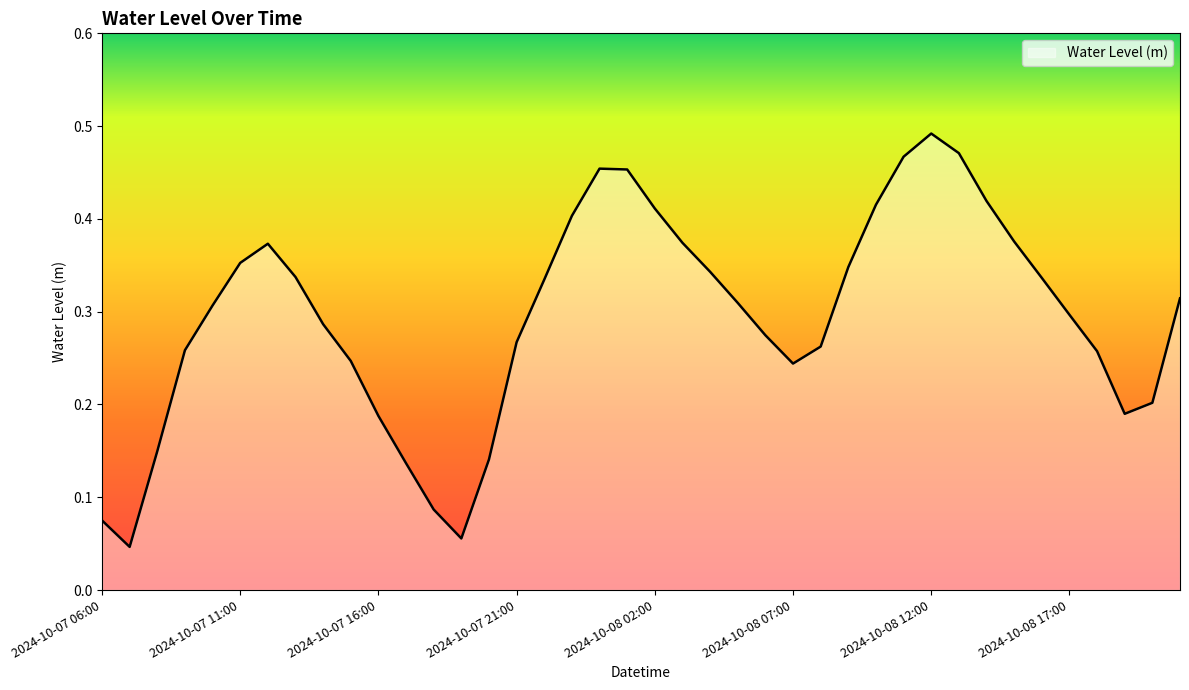

Reading left to right, what are all the values shown in this chart?

2024-10-07 06:00=0.1	2024-10-07 07:00=0.0	2024-10-07 08:00=0.1	2024-10-07 09:00=0.3	2024-10-07 10:00=0.3	2024-10-07 11:00=0.4	2024-10-07 12:00=0.4	2024-10-07 13:00=0.3	2024-10-07 14:00=0.3	2024-10-07 15:00=0.2	2024-10-07 16:00=0.2	2024-10-07 17:00=0.1	2024-10-07 18:00=0.1	2024-10-07 19:00=0.1	2024-10-07 20:00=0.1	2024-10-07 21:00=0.3	2024-10-07 22:00=0.3	2024-10-07 23:00=0.4	2024-10-08 00:00=0.5	2024-10-08 01:00=0.5	2024-10-08 02:00=0.4	2024-10-08 03:00=0.4	2024-10-08 04:00=0.3	2024-10-08 05:00=0.3	2024-10-08 06:00=0.3	2024-10-08 07:00=0.2	2024-10-08 08:00=0.3	2024-10-08 09:00=0.3	2024-10-08 10:00=0.4	2024-10-08 11:00=0.5	2024-10-08 12:00=0.5	2024-10-08 13:00=0.5	2024-10-08 14:00=0.4	2024-10-08 15:00=0.4	2024-10-08 16:00=0.3	2024-10-08 17:00=0.3	2024-10-08 18:00=0.3	2024-10-08 19:00=0.2	2024-10-08 20:00=0.2	2024-10-08 21:00=0.3